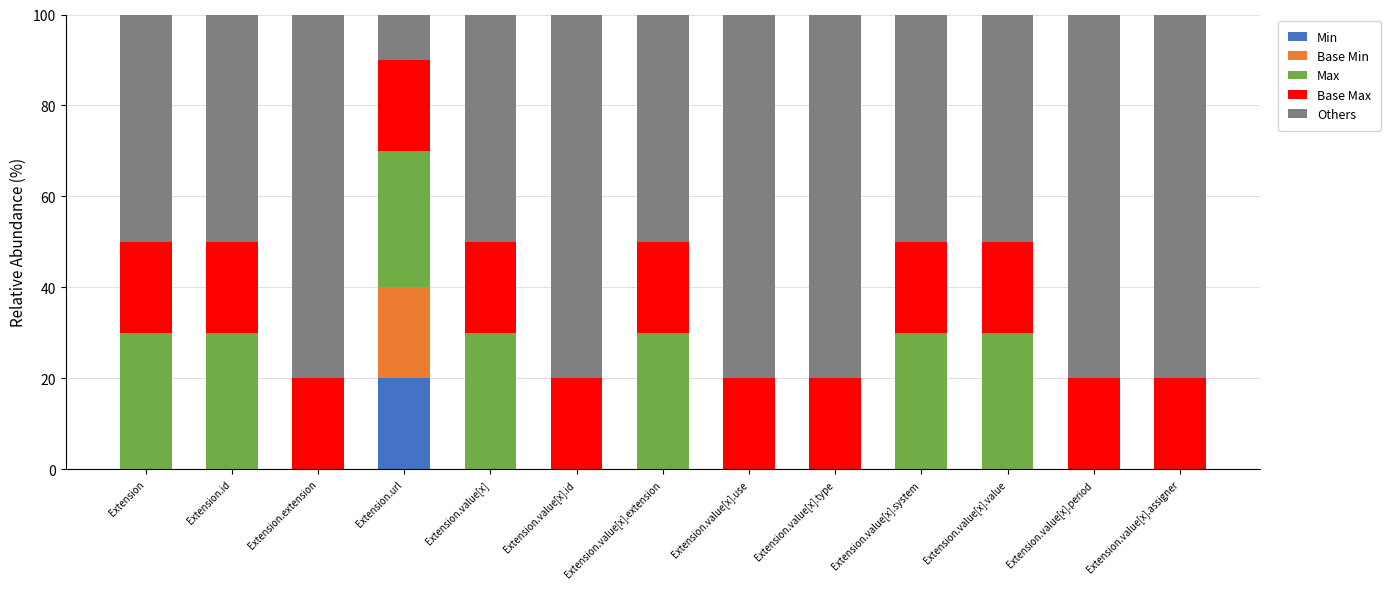

Which category has the highest value in the Min series?

Extension.url